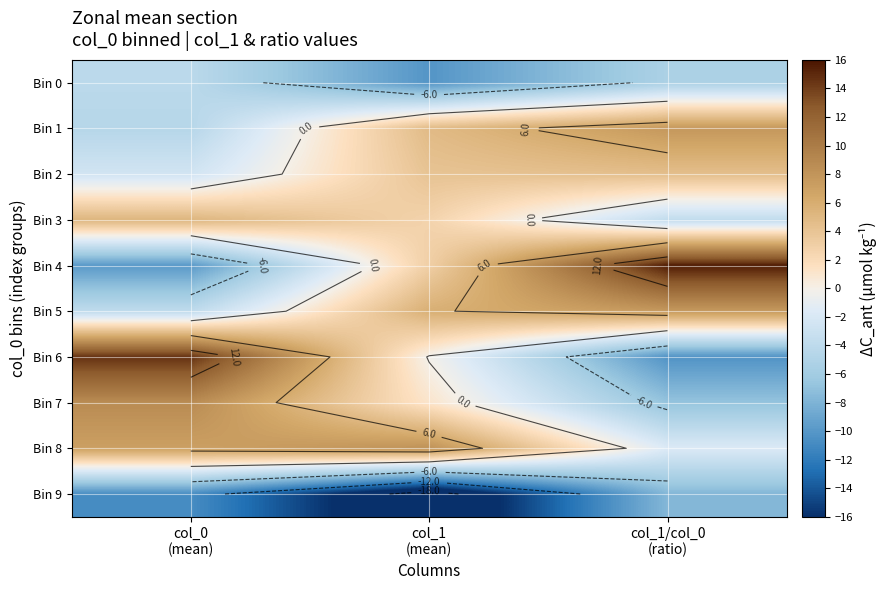

List the labels in order of Bin 4 value, smallest first.

col_0 (mean), col_1 (mean), col_1/col_0 (ratio)